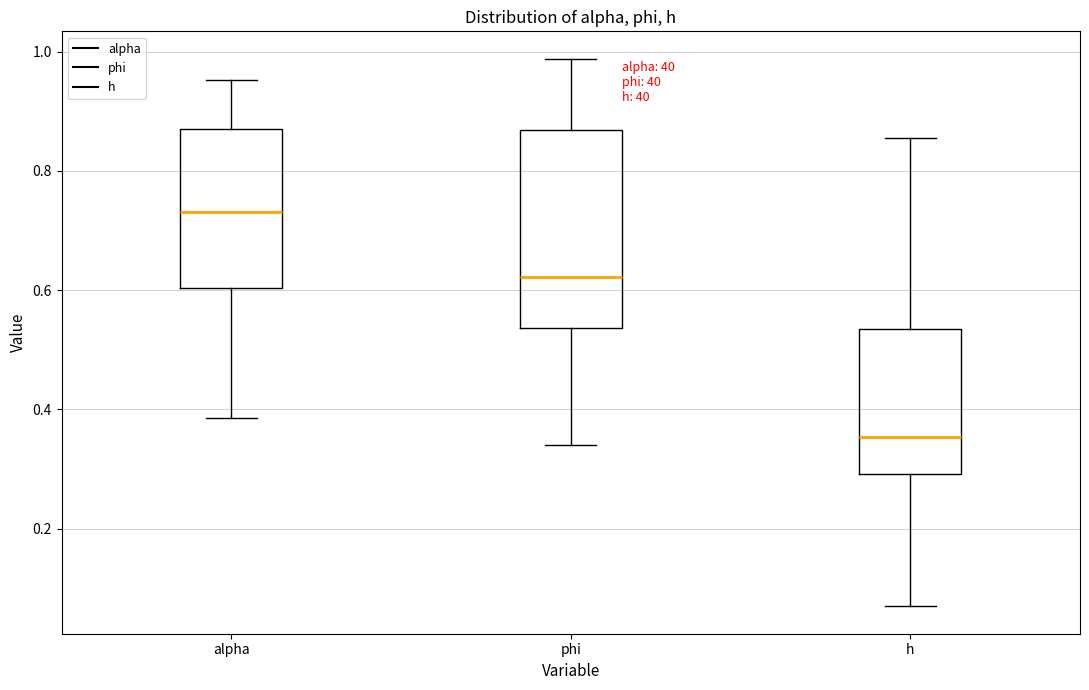

Reading left to right, transcribe this box plot: for each box, give where its median line is, the range the box spans, and where its two whiskers end, as read against the y-axis. The values are not printed on the chart, so give them approximately, as read against the axis.

alpha: median 0.74, box 0.60 to 0.86, whiskers 0.38 to 0.96
phi: median 0.62, box 0.54 to 0.86, whiskers 0.34 to 0.98
h: median 0.36, box 0.30 to 0.54, whiskers 0.06 to 0.86